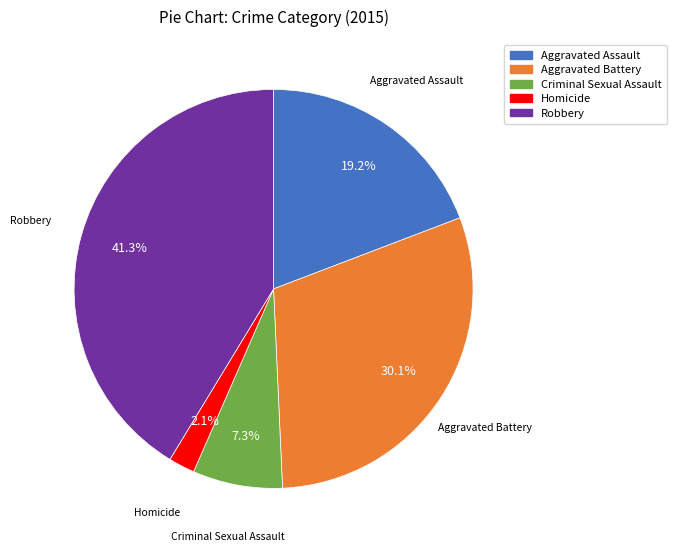

Combined, do Aggravated Assault and Robbery account for over 50%?

Yes